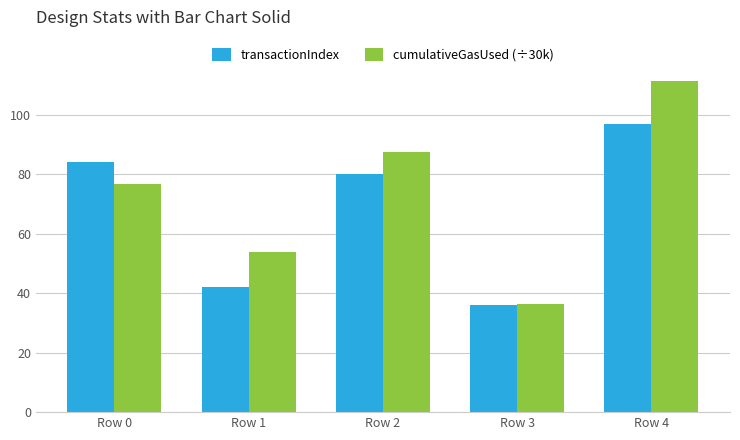

What is the minimum value shown in the chart?

36.0